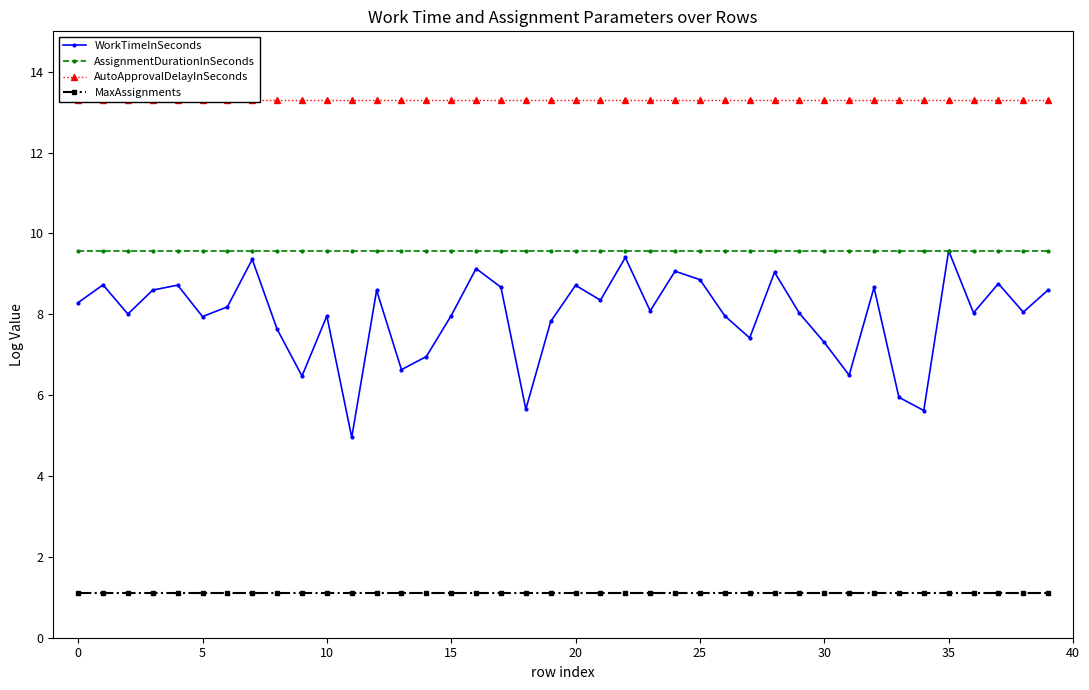

What is the maximum value for MaxAssignments?

1.1